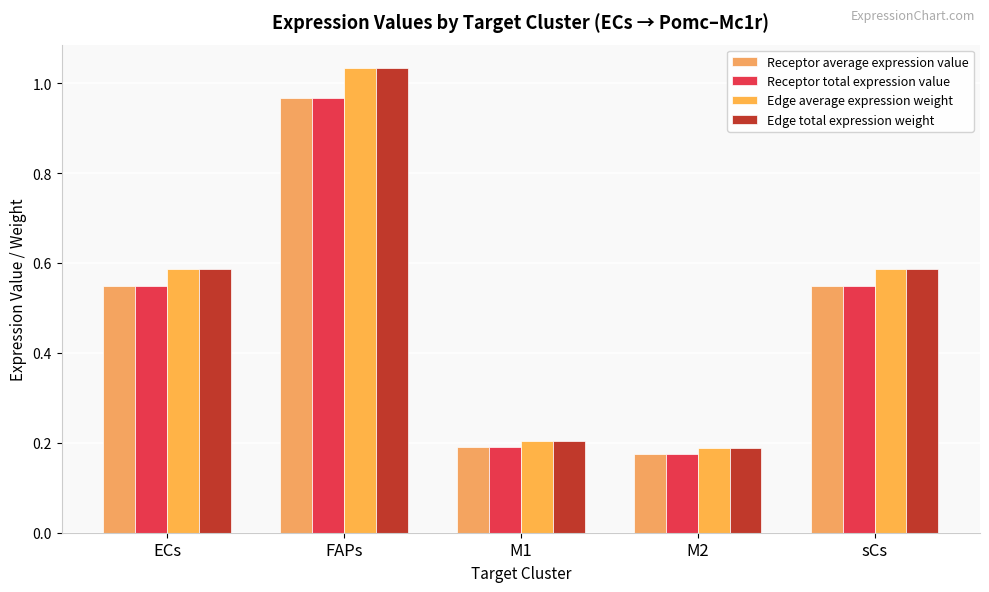

Count the number of categories in the chart.

5